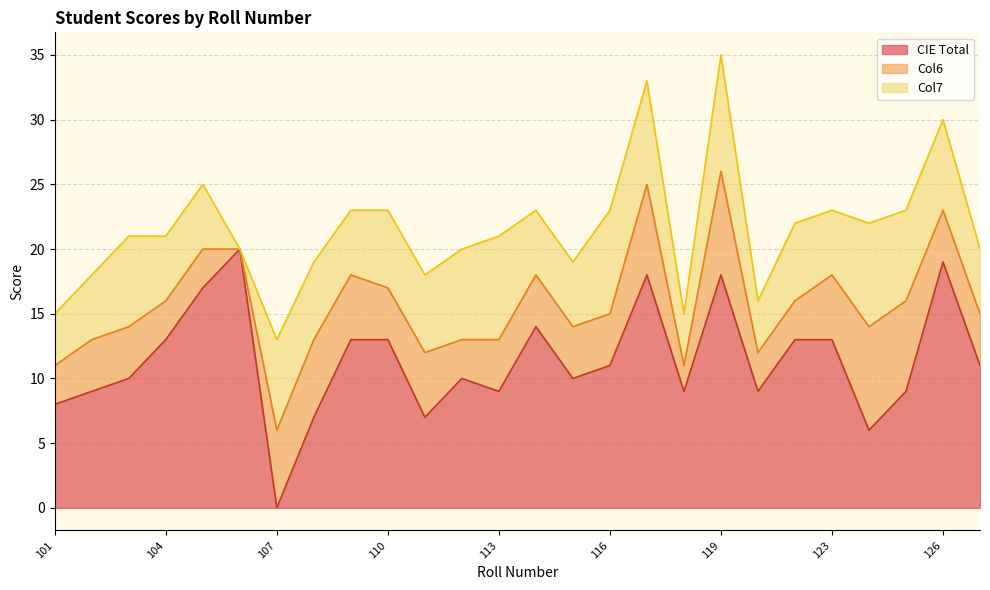

After their last crossing, which series has the higher values: Col6 or CIE Total?

CIE Total